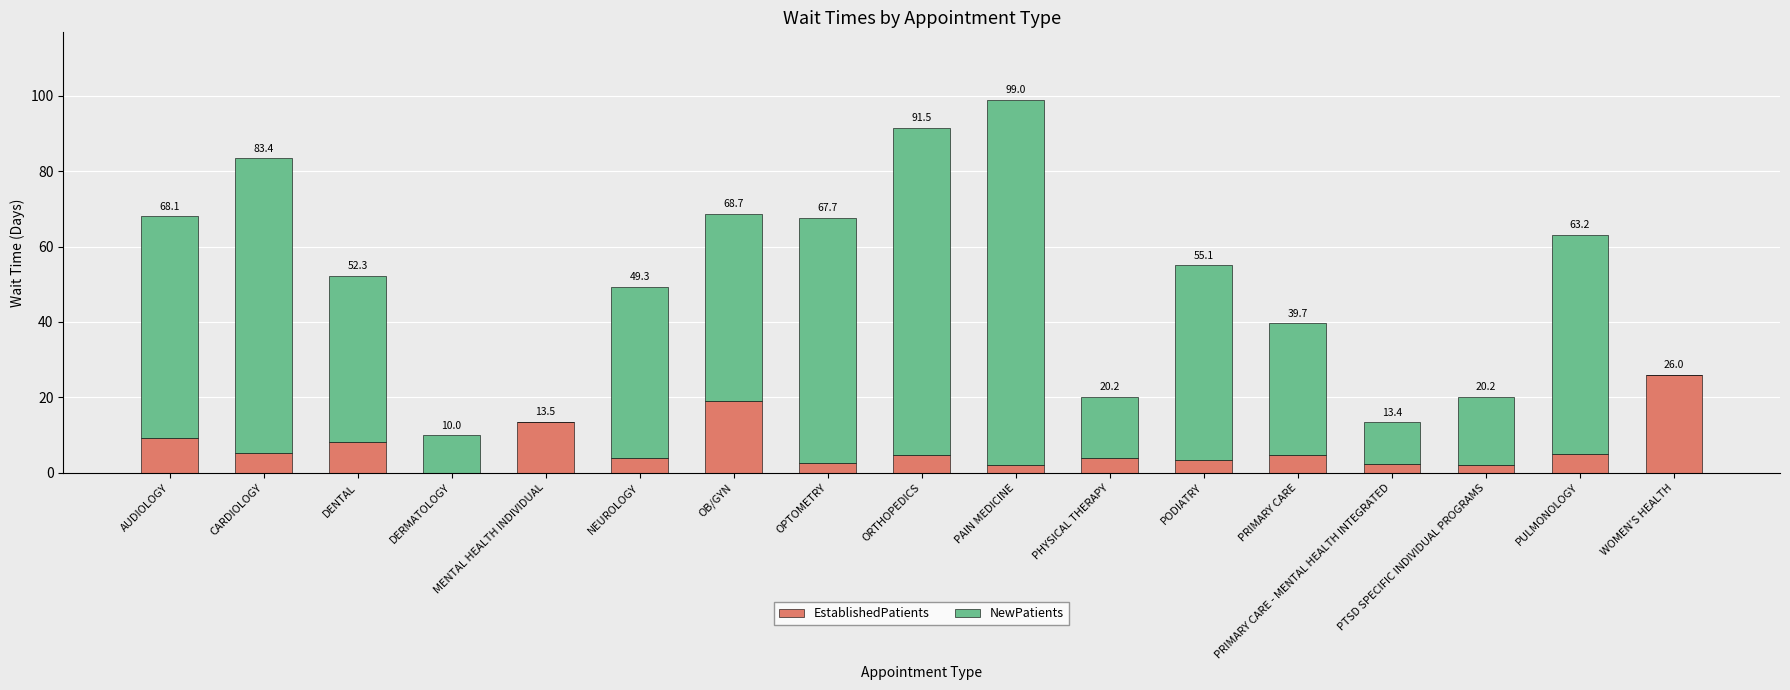

The value of EstablishedPatients at AUDIOLOGY is 4.5. True or false?

False